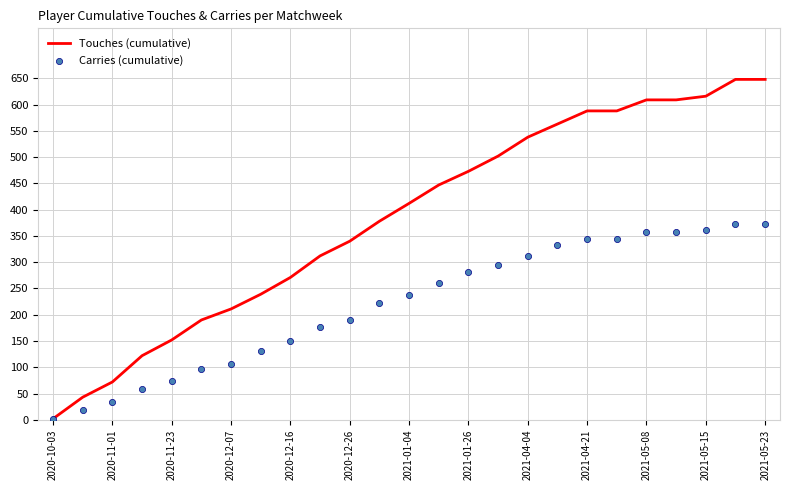

Which series contains the highest Y value?

Touches (cumulative)